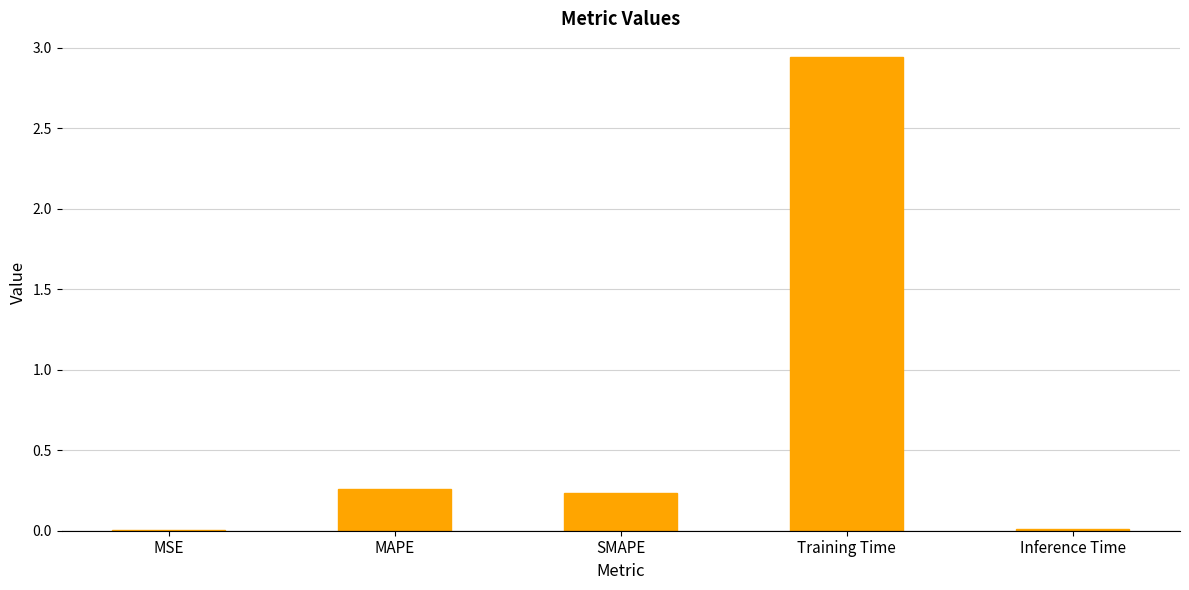

Count the number of data series in this chart.

1